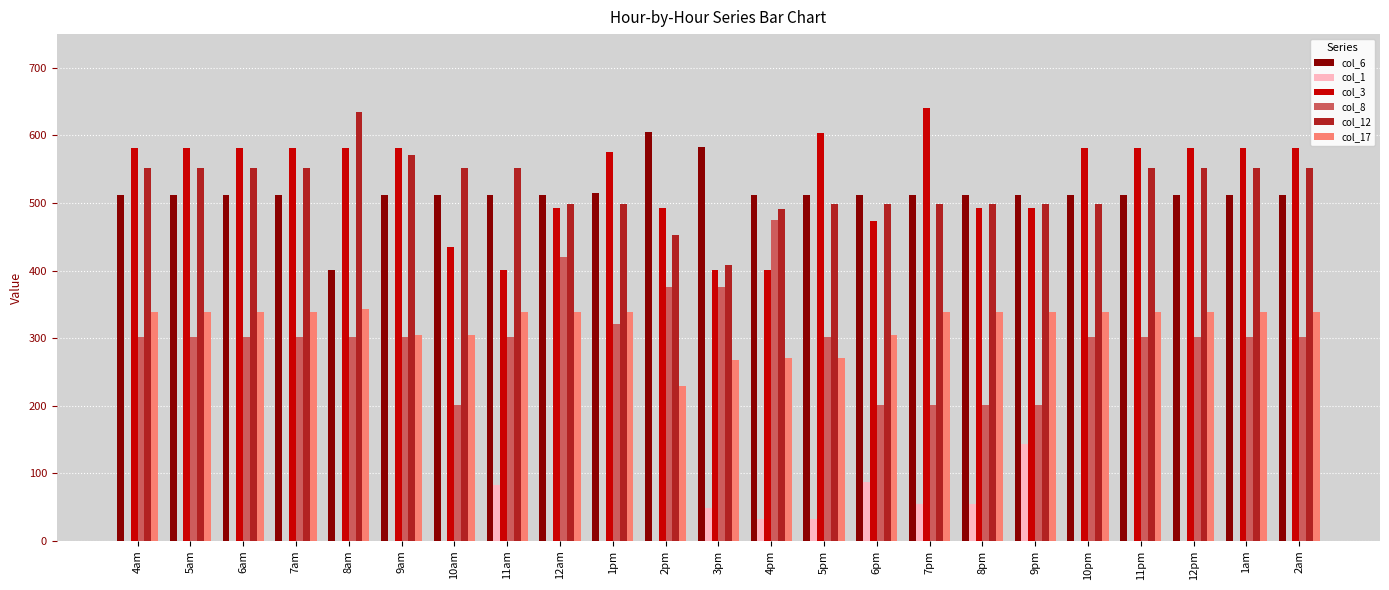

What is the greatest value displayed?

640.9